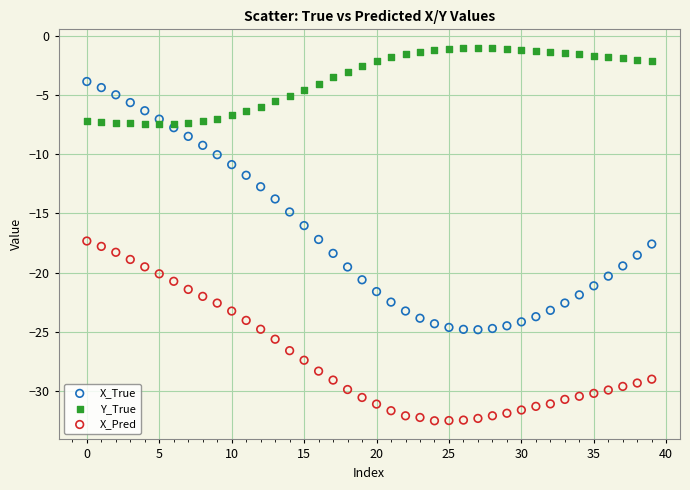

Which series contains the highest Y value?

Y_True